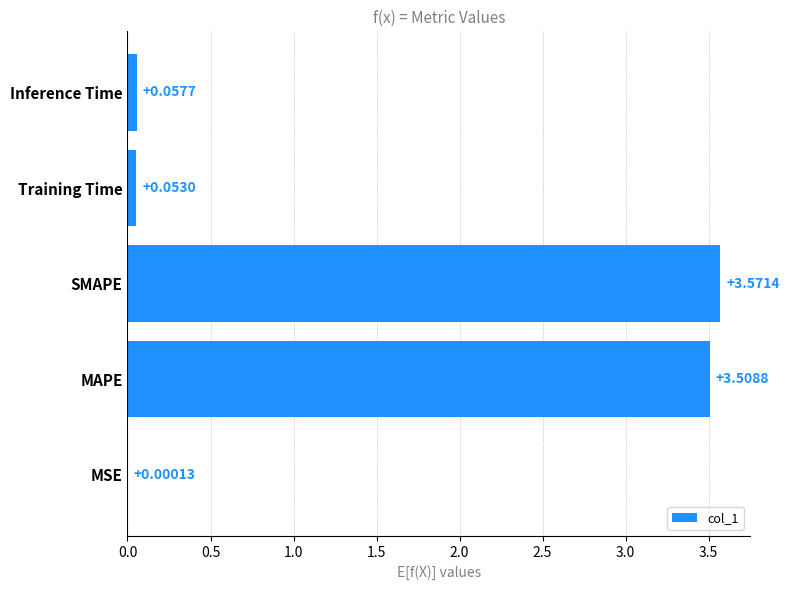

What is the sum of the values at MAPE and SMAPE?

7.1